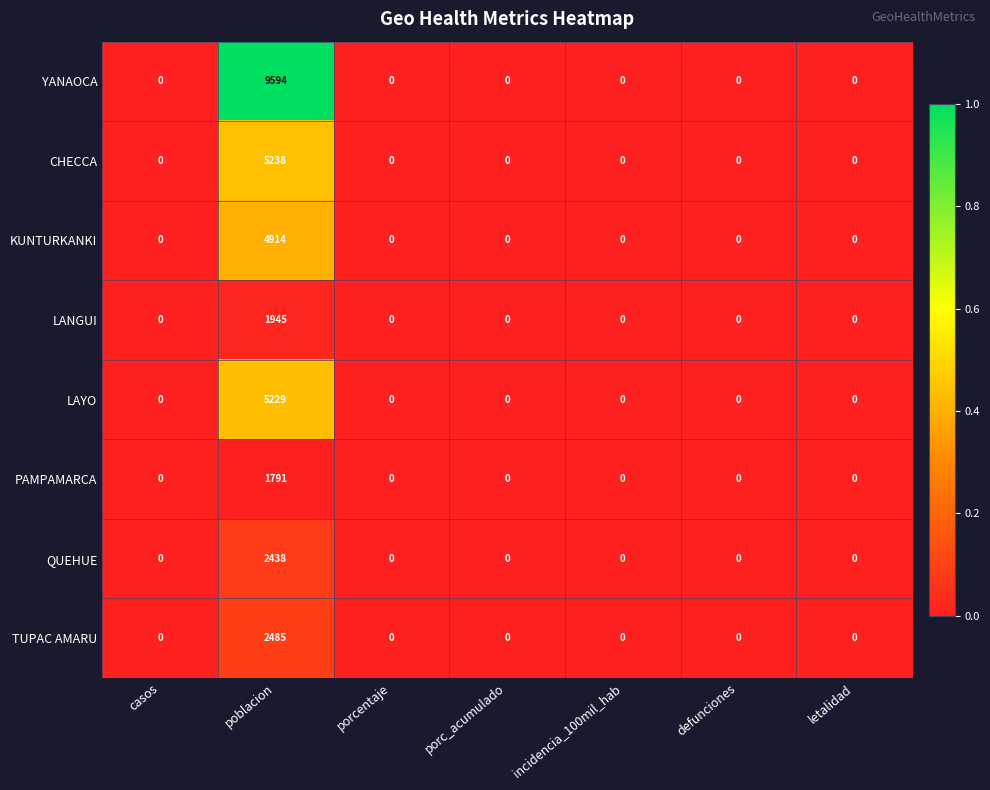

What is the maximum value shown in the chart?

9594